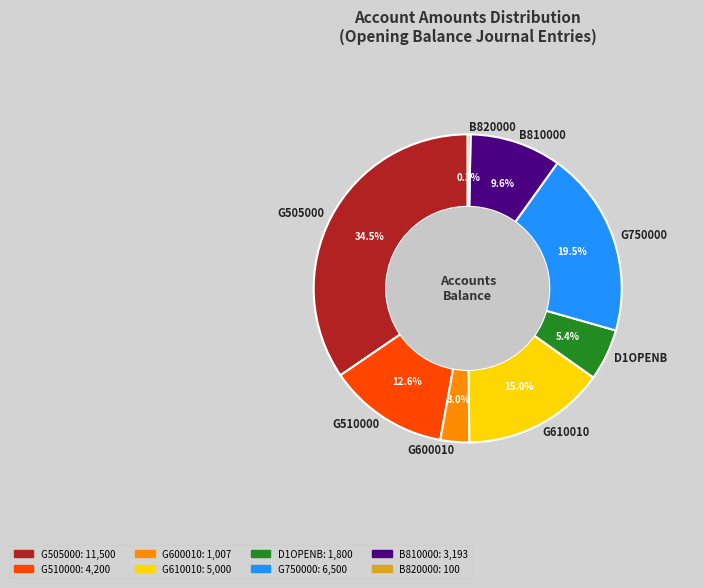

Which slice is the smallest?

B820000